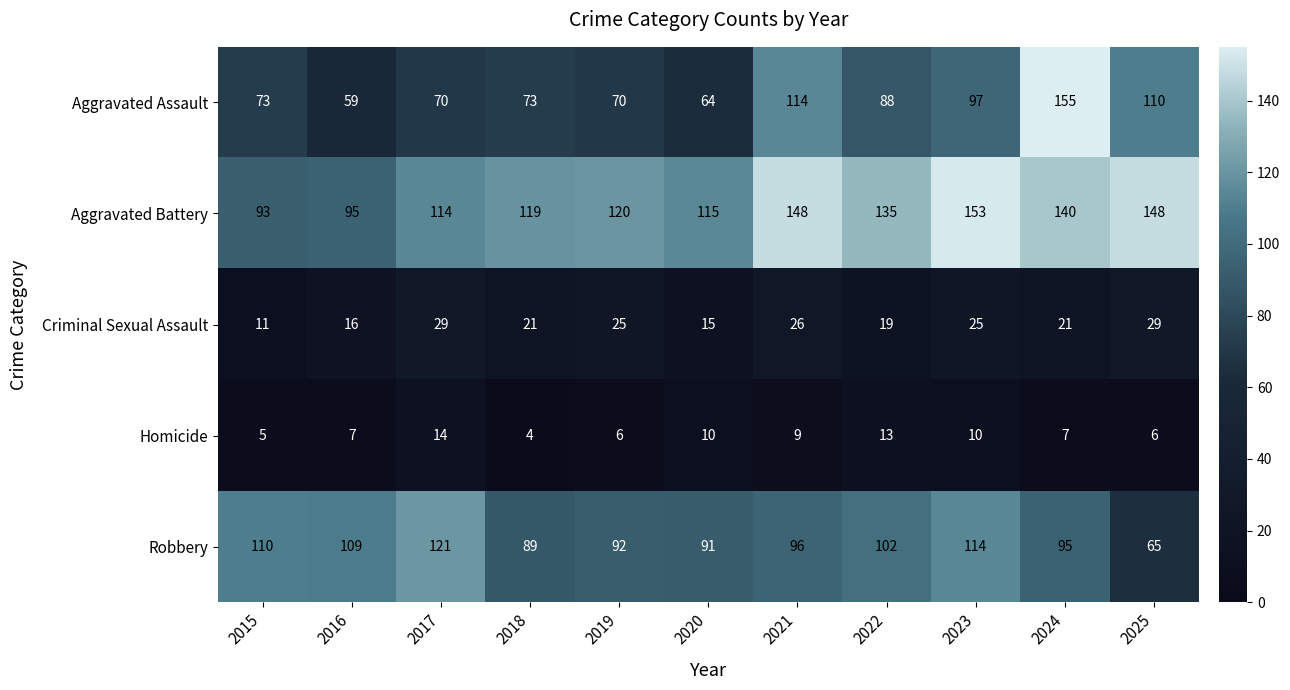

What is the average value of the Homicide series?

8